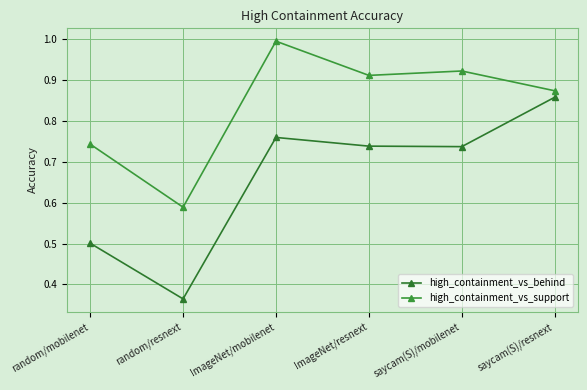

Is the value of high_containment_vs_support at saycam(S)/resnext greater than the value of high_containment_vs_behind at random/resnext?

Yes